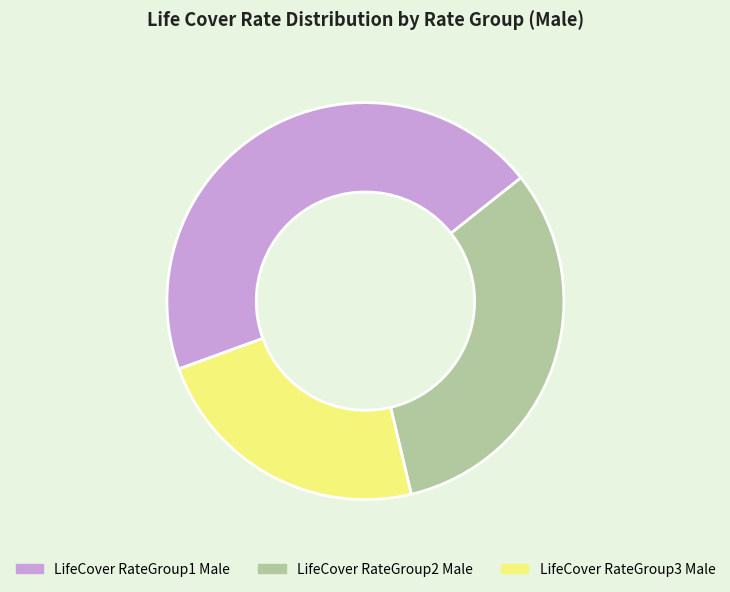

What is the largest slice in the pie chart?

LifeCover RateGroup1 Male